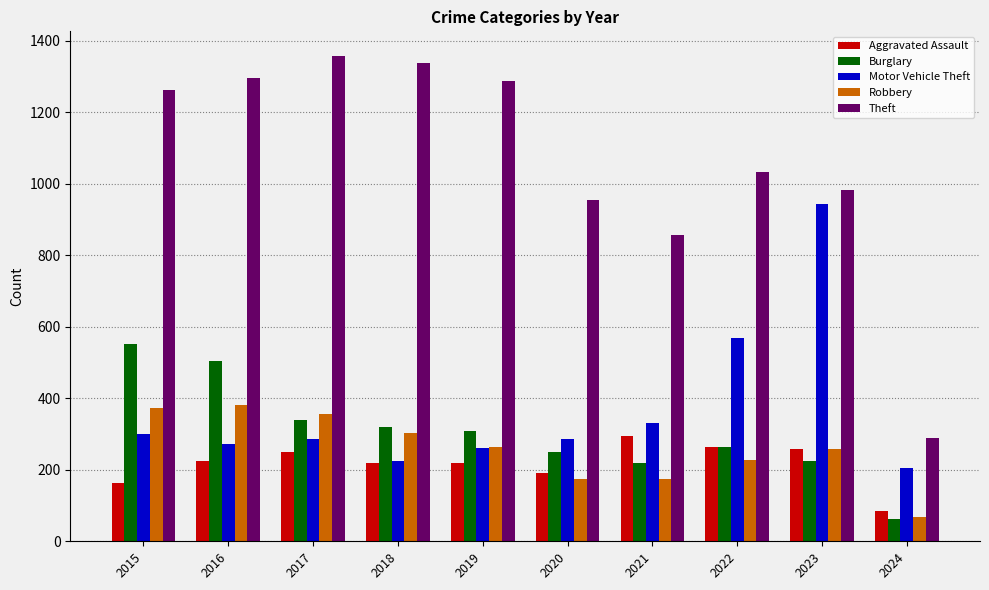

What is the greatest value displayed?

1359